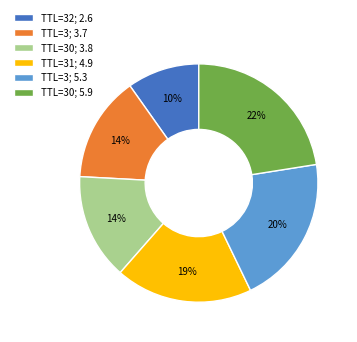

Approximately how many times larger is the value at TTL=30; 5.9 compared to TTL=30; 3.8?

1.6